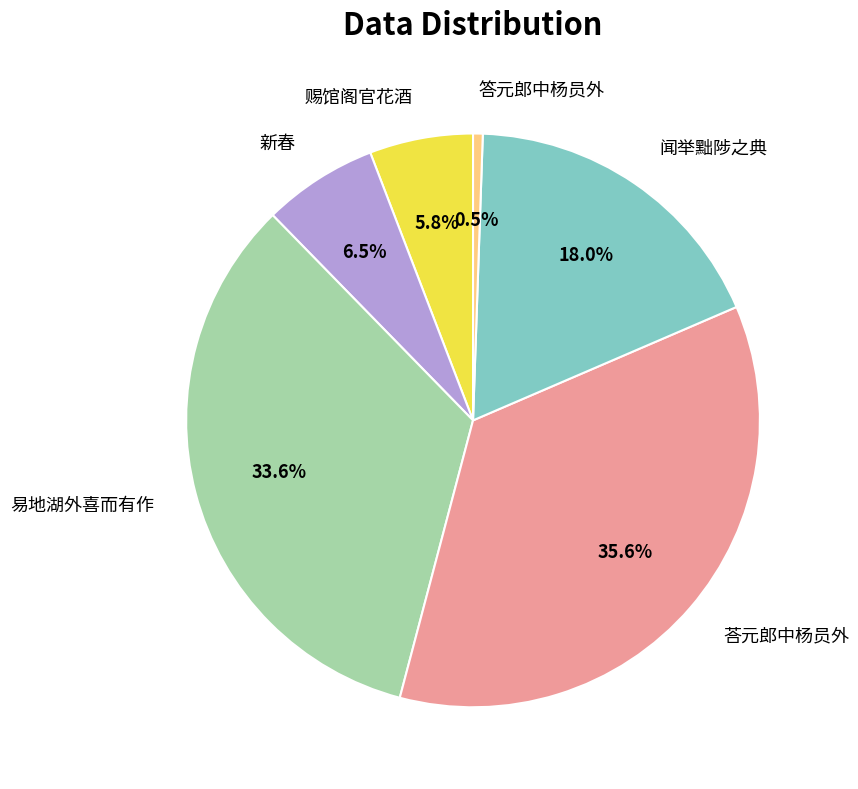

Does any single category account for the majority?

No